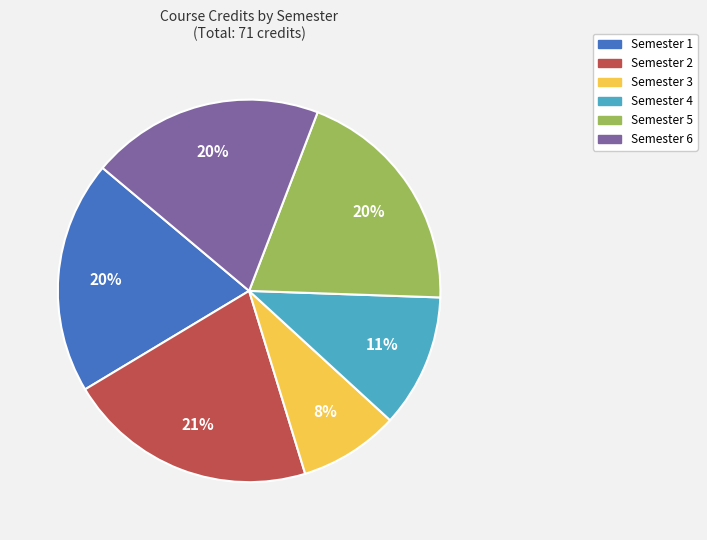

Approximately how many times larger is the value at Semester 2 compared to Semester 1?

1.1